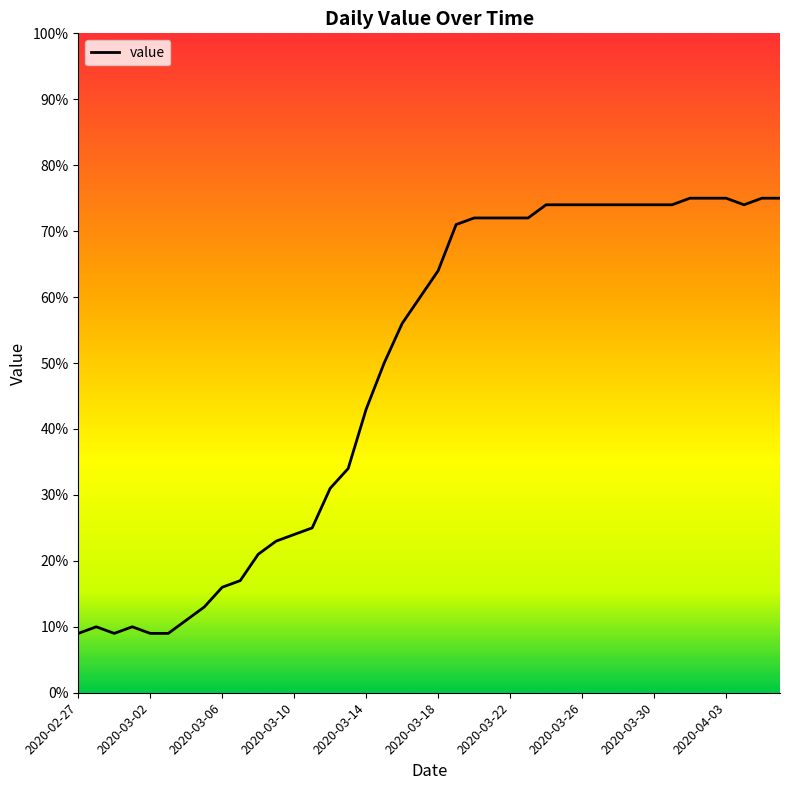

How many distinct data groups are displayed?

1